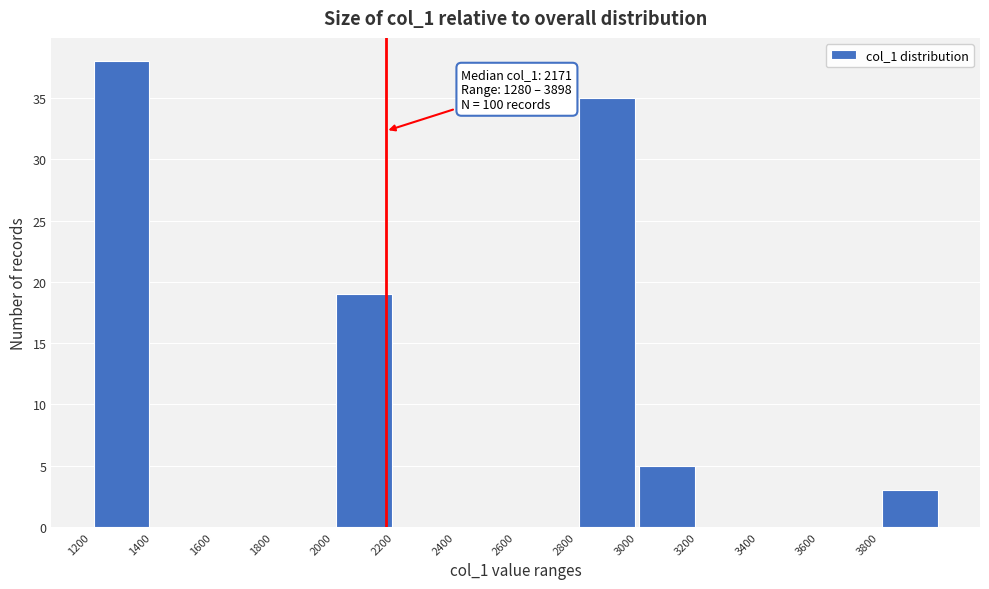

Over which range of the x-axis is the bar tallest?

1200 to 1400